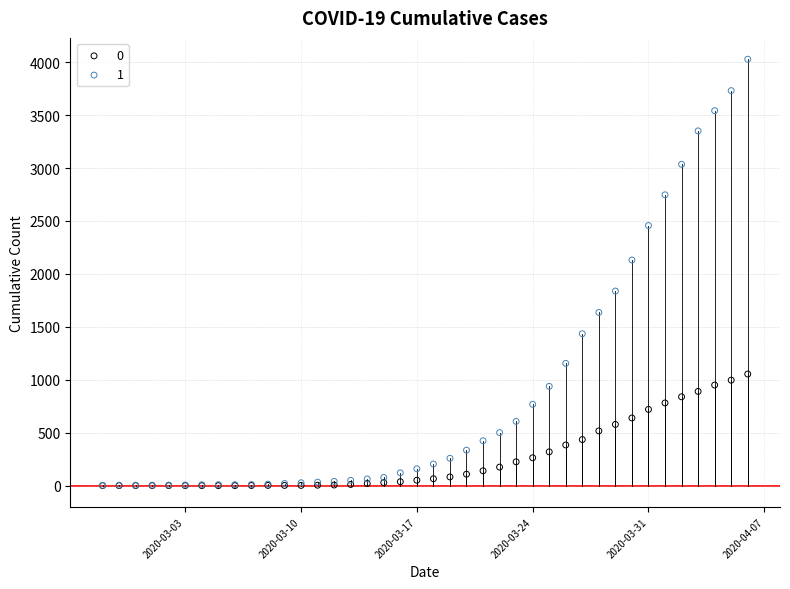

What are all the series names shown in the legend?

0, 1